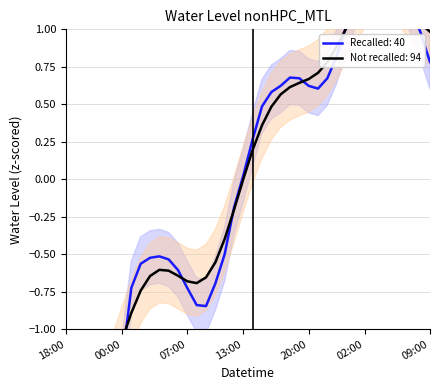

At which label is the value closest to 0?

13:00